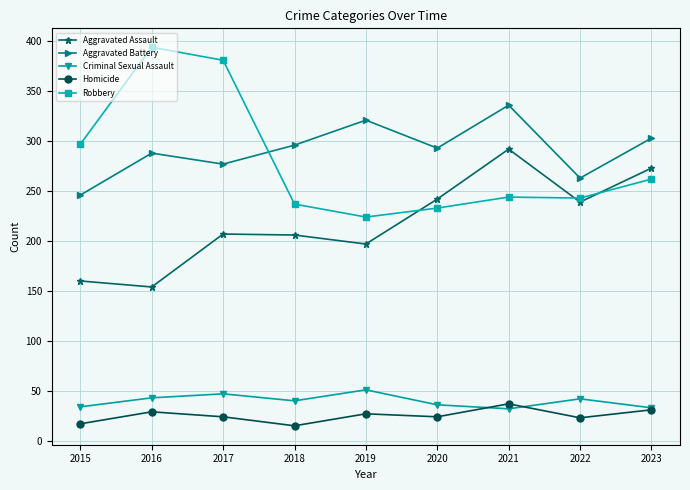

Where is the first local minimum for Criminal Sexual Assault?

2018